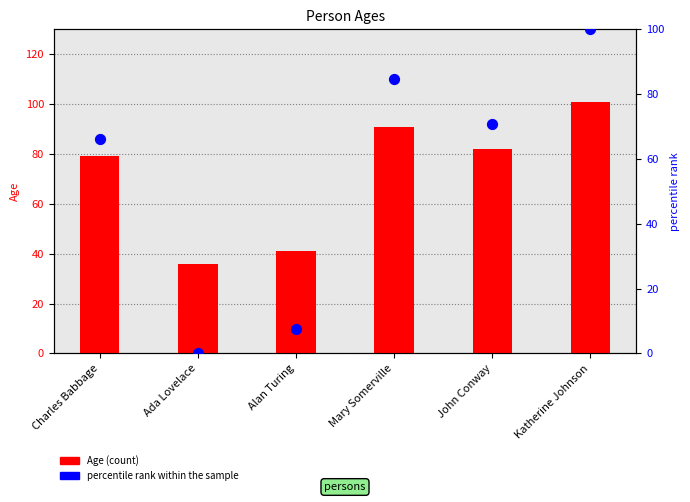

Is the value of percentile rank within the sample at Ada Lovelace greater than the value of Age at John Conway?

No